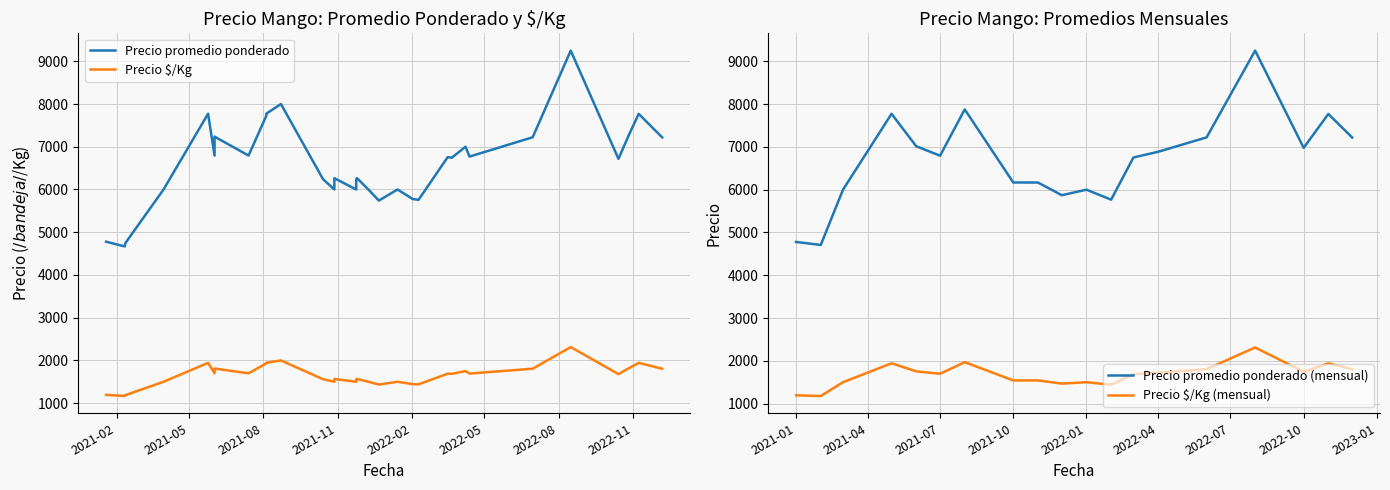

What is the difference between the Precio promedio ponderado values at 2021-06-02 and 2021-01-19?

2015